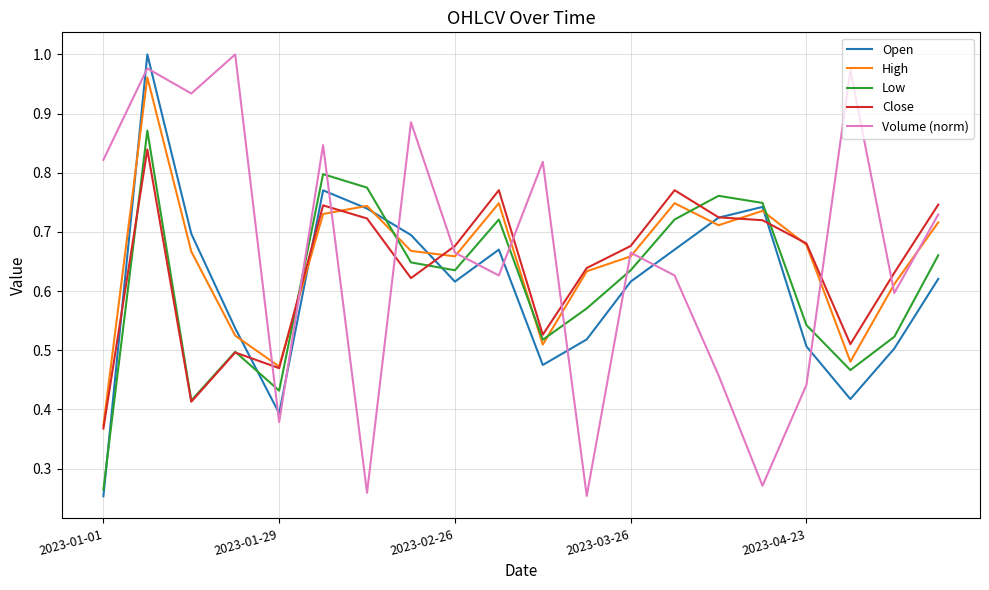

True or false: Volume (norm) and Close cross at least once.

True